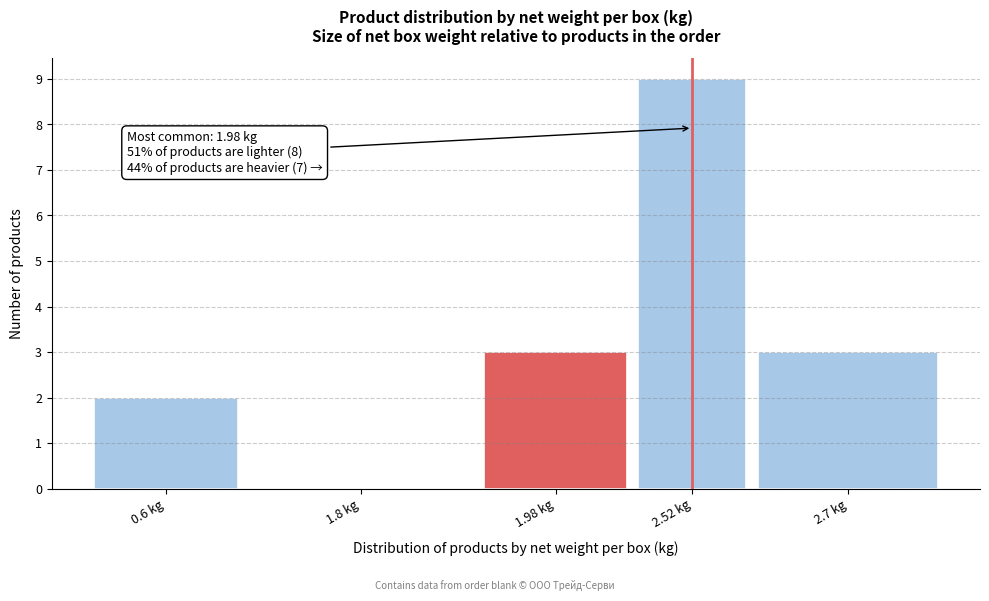

Reading left to right, extract all data points from this chart.

0.6 kg=2	1.8 kg=0	1.98 kg=3	2.52 kg=9	2.7 kg=3